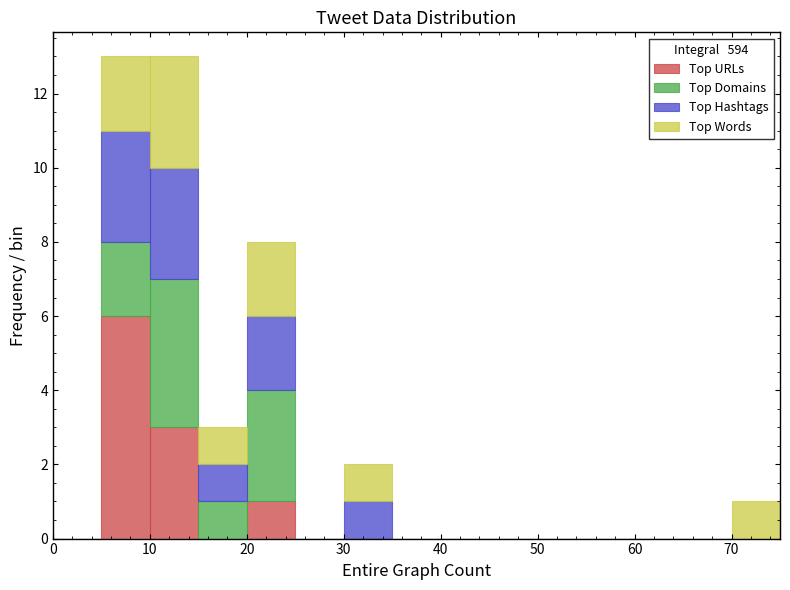

Reading left to right, transcribe this chart: for each stacked bar, give the range it covers on the x-axis and its total height. The values are not printed on the chart, so give them approximately, as read against the axis.

0 to 5: 0
5 to 10: 13
10 to 15: 13
15 to 20: 3
20 to 25: 8
25 to 30: 0
30 to 35: 2
35 to 40: 0
40 to 45: 0
45 to 50: 0
50 to 55: 0
55 to 60: 0
60 to 65: 0
65 to 70: 0
70 to 75: 1